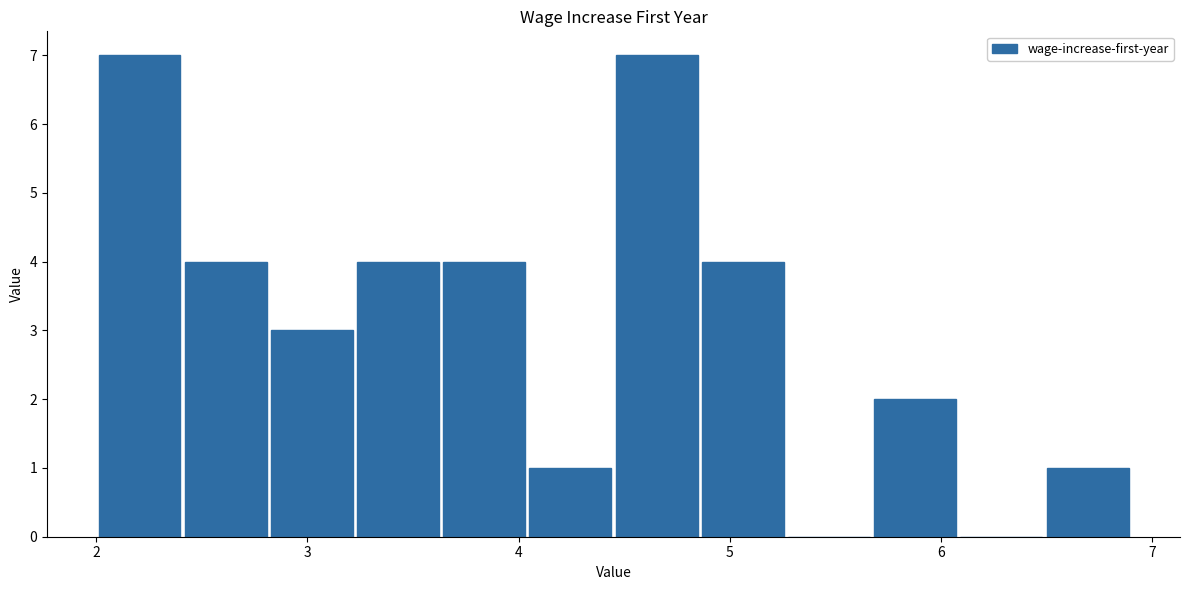

What is the height of the bar covering 2.0 to 2.4 on the x-axis? Neither the bar edges nor the heights are printed on the chart, so give them approximately, as read against the axes.

7